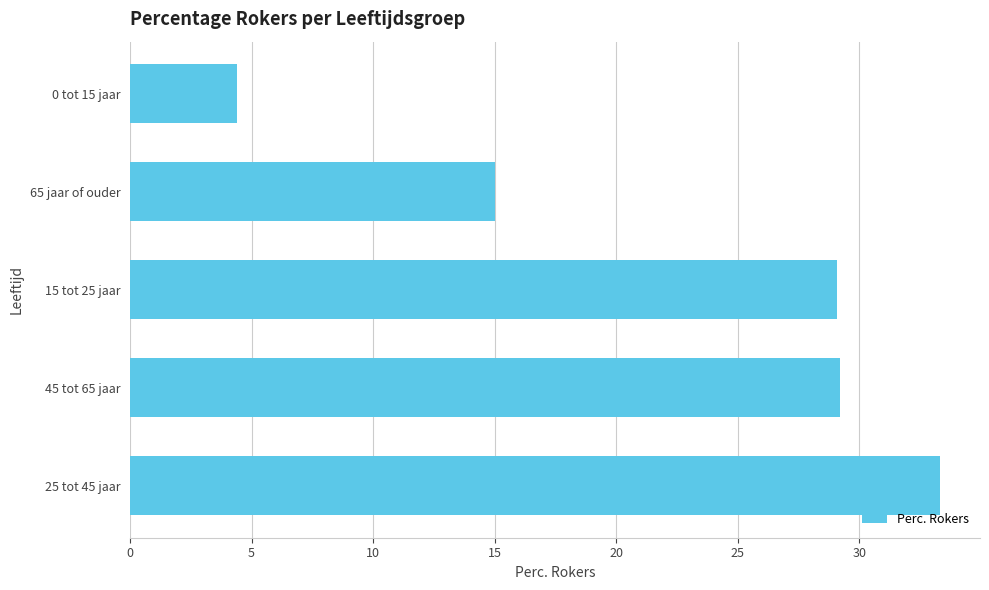

How many bars are there in total?

5